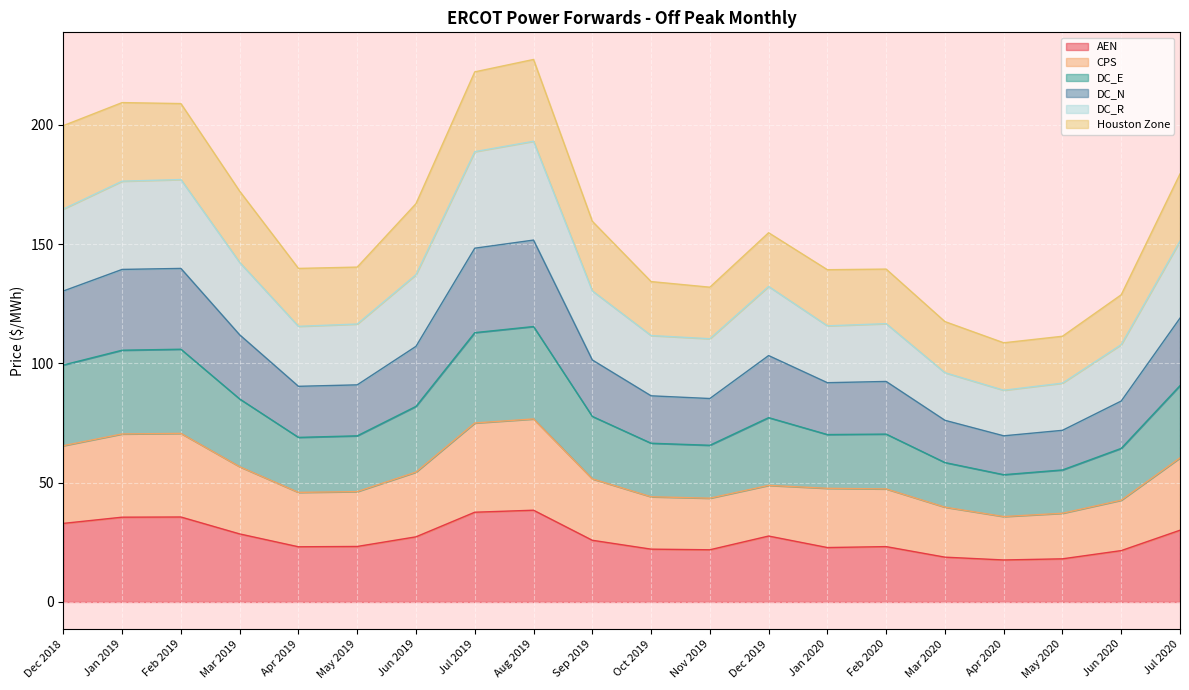

What is the total value across all series at Feb 2020?

139.5